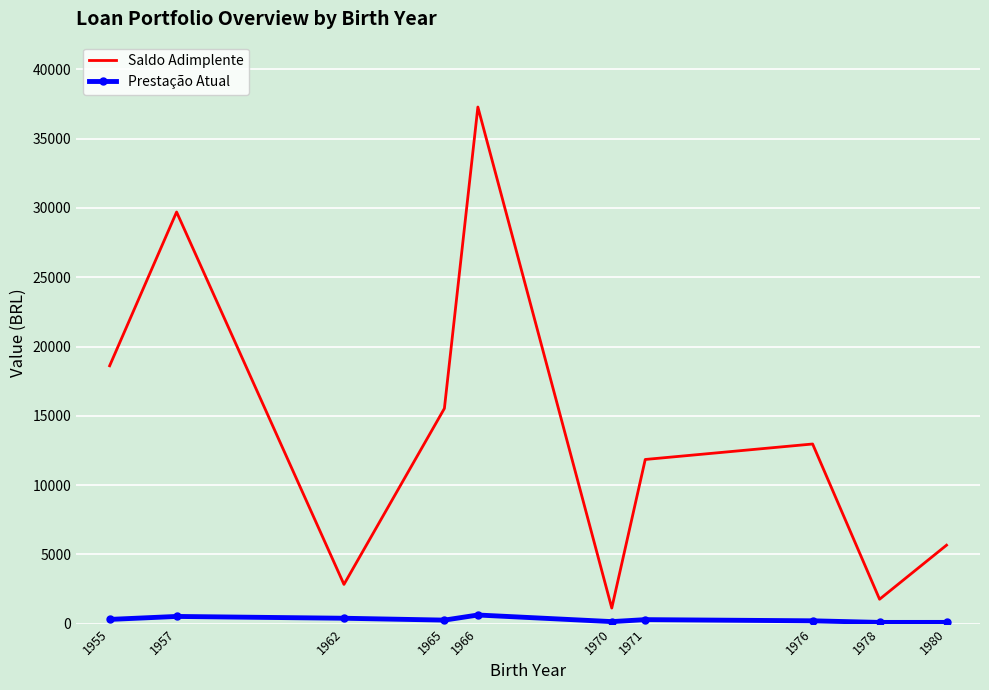

Is the value of Saldo Adimplente at 1980 greater than the value of Prestação Atual at 1965?

Yes